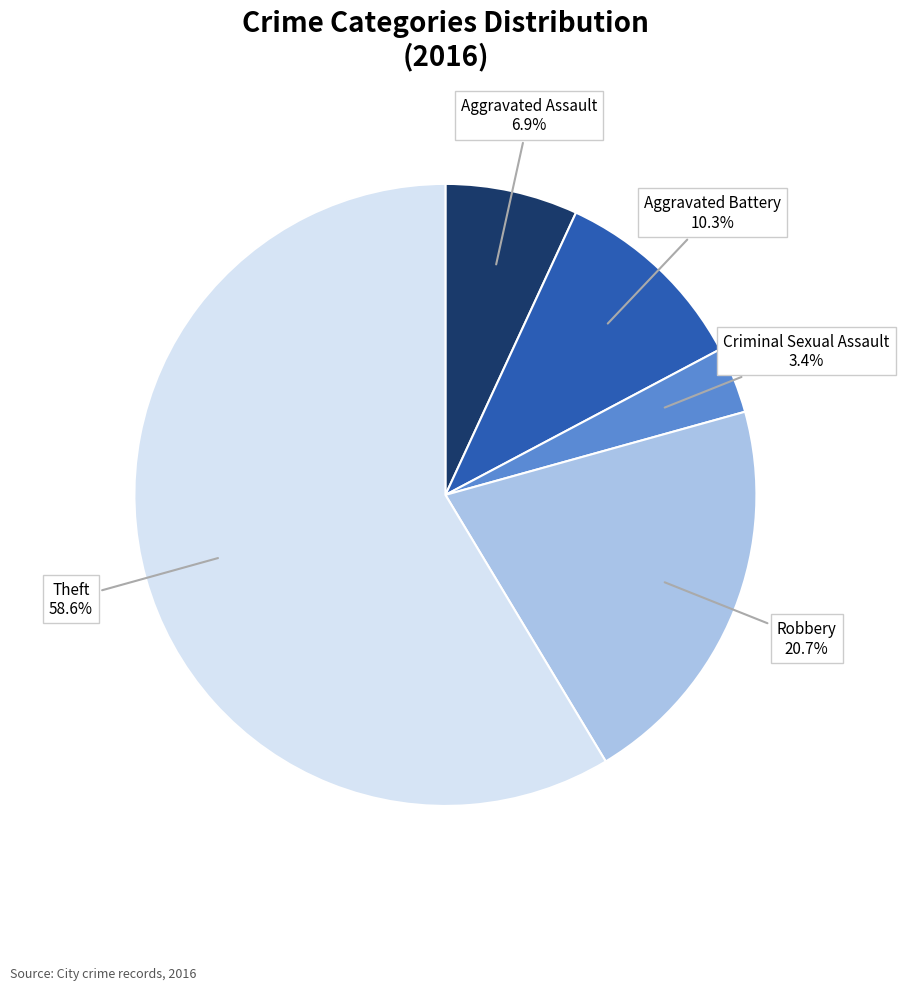

Count the number of slices in the pie.

5